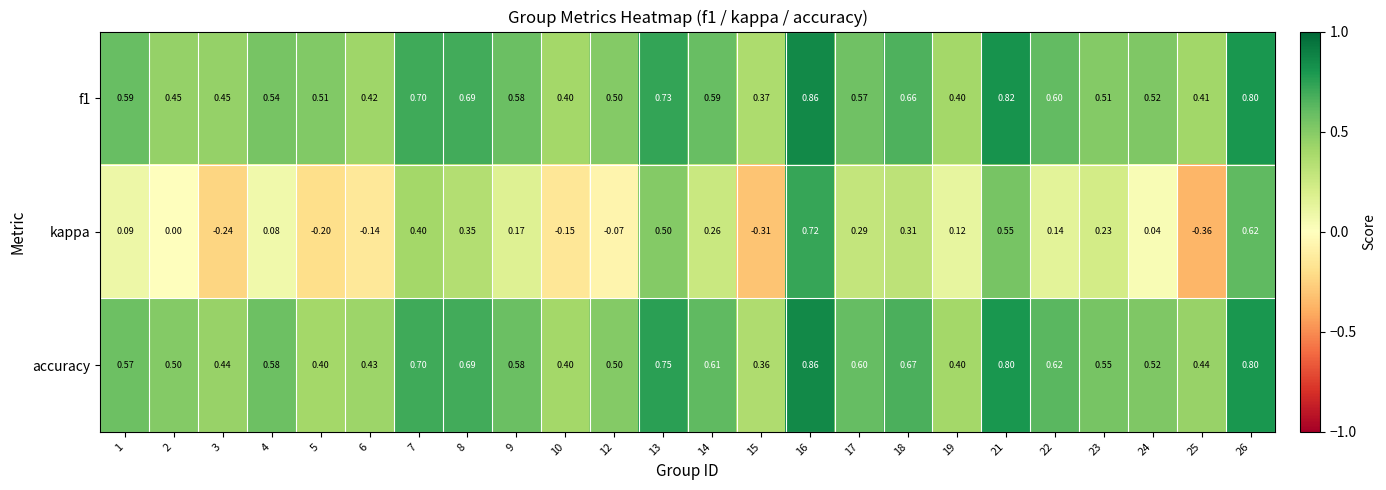

Which series has the largest total across all categories?

accuracy